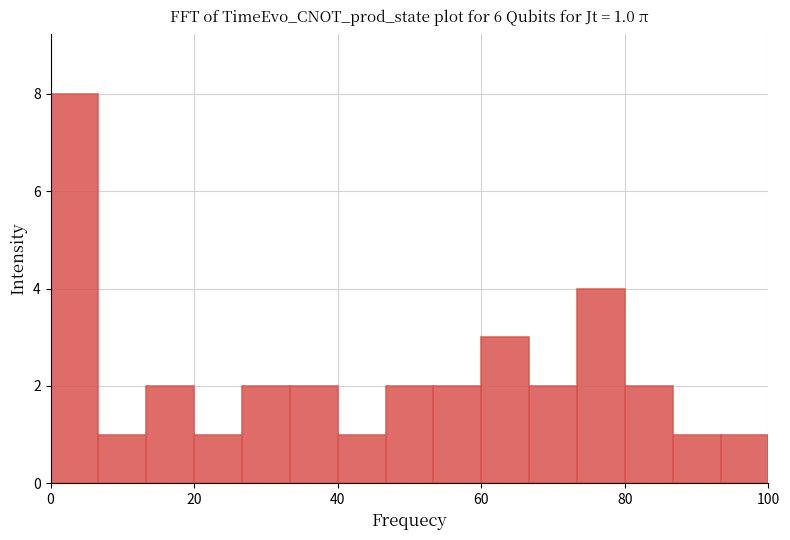

Around what value on the x-axis is the tallest bar? Give the approximate position of its centre, as read against the axis.

4